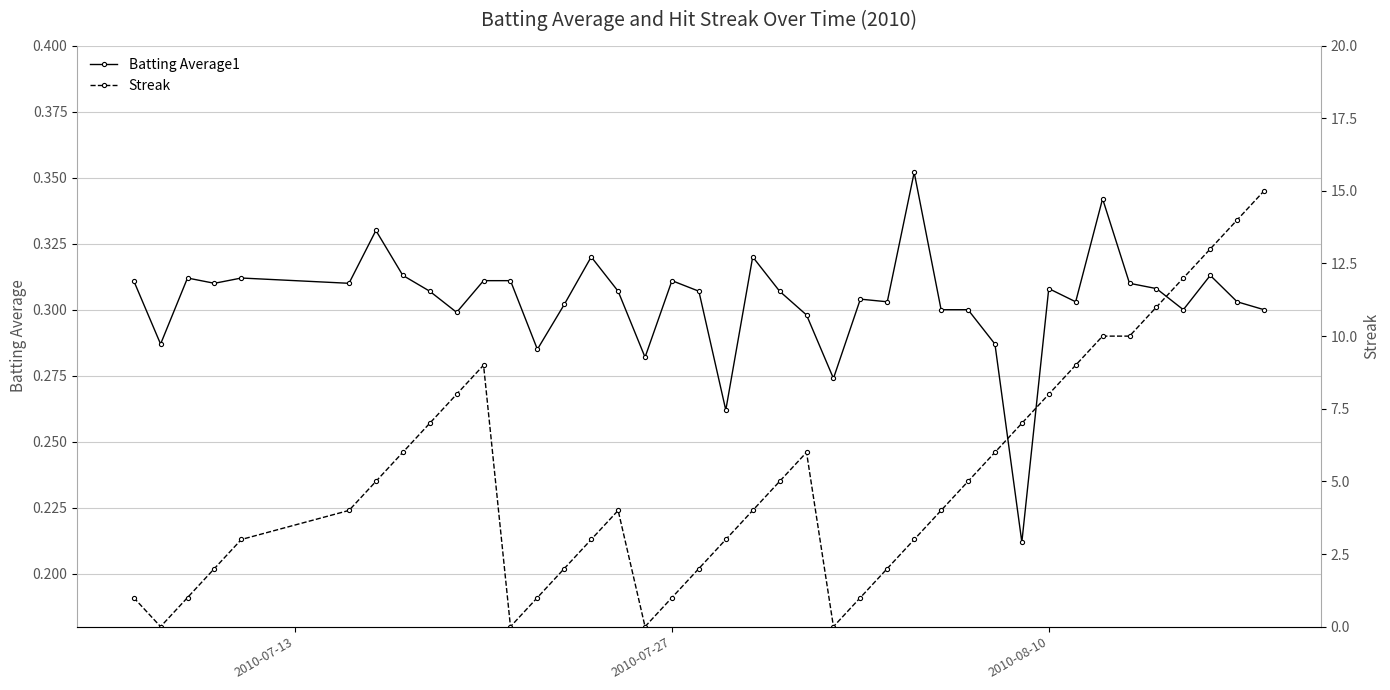

Reading right to left, list all the values displayed in this chart.

Batting Average1: 0.3	0.3	0.3	0.3	0.3	0.3	0.3	0.3	0.3	0.2	0.3	0.3	0.3	0.4	0.3	0.3	0.3	0.3	0.3	0.3	0.3	0.3	0.3	0.3	0.3	0.3	0.3	0.3	0.3	0.3	0.3	0.3	0.3	0.3	0.3	0.3	0.3	0.3	0.3	0.3
Streak: 15.0	14.0	13.0	12.0	11.0	10.0	10.0	9.0	8.0	7.0	6.0	5.0	4.0	3.0	2.0	1.0	0.0	6.0	5.0	4.0	3.0	2.0	1.0	0.0	4.0	3.0	2.0	1.0	0.0	9.0	8.0	7.0	6.0	5.0	4.0	3.0	2.0	1.0	0.0	1.0